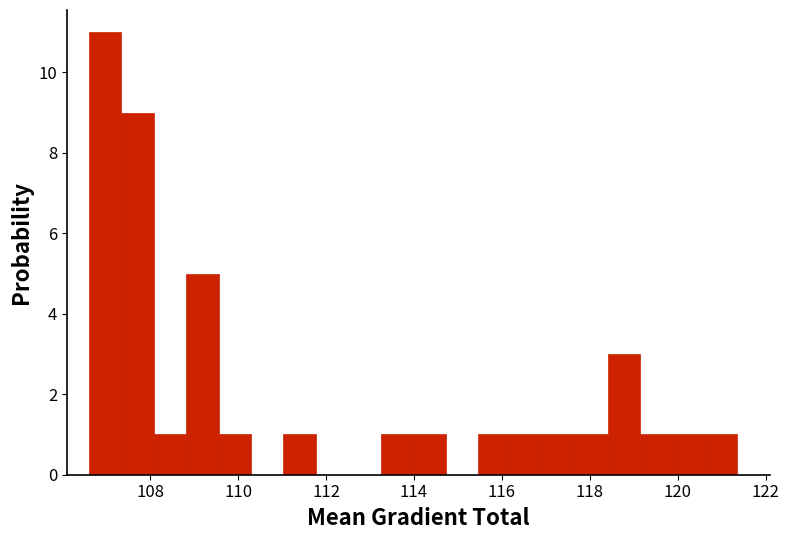

Around what value on the x-axis is the tallest bar? Give the approximate position of its centre, as read against the axis.

107.0